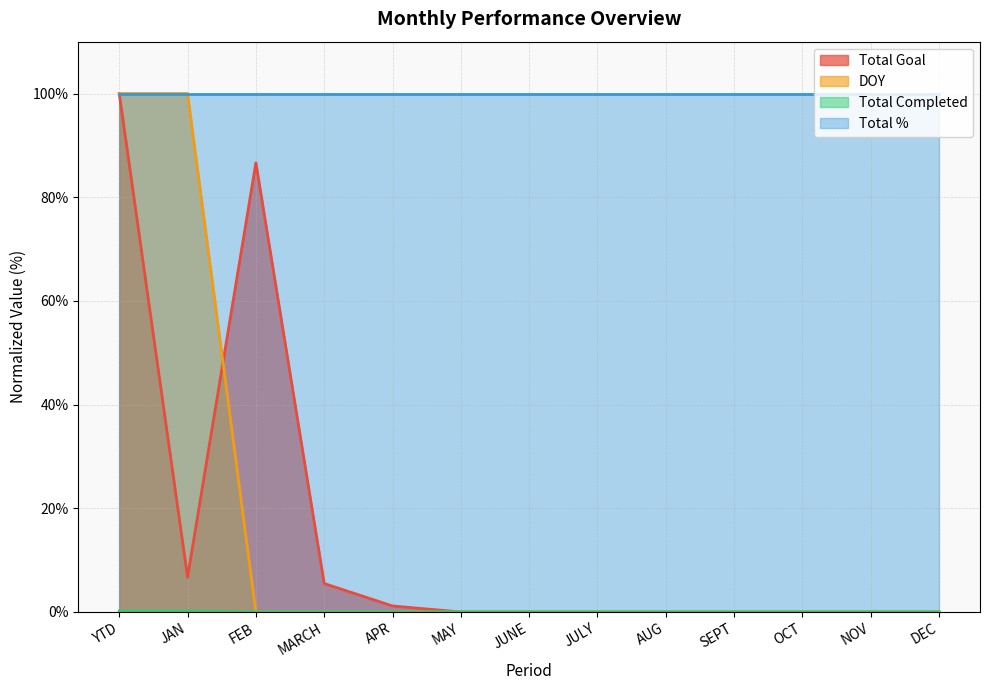

Is it true that Total Goal equals 54.3 at FEB?

False